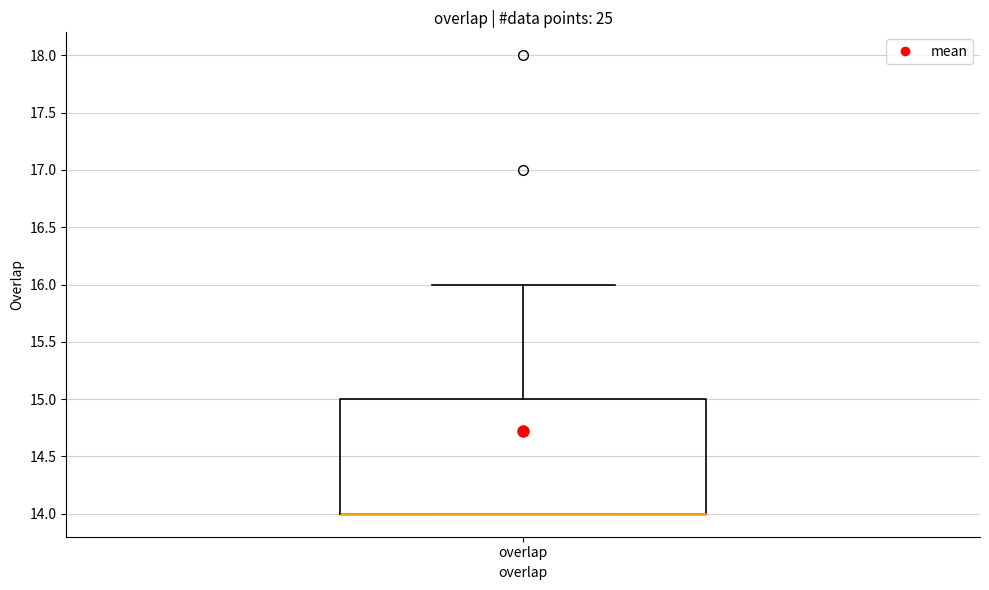

Transcribe this box plot: give where the median line is, the range the box spans, and where the two whiskers end, as read against the y-axis. The values are not printed on the chart, so give them approximately, as read against the axis.

median 14 (drawn on the box's lower edge), box 14 to 15, whiskers 14 to 16